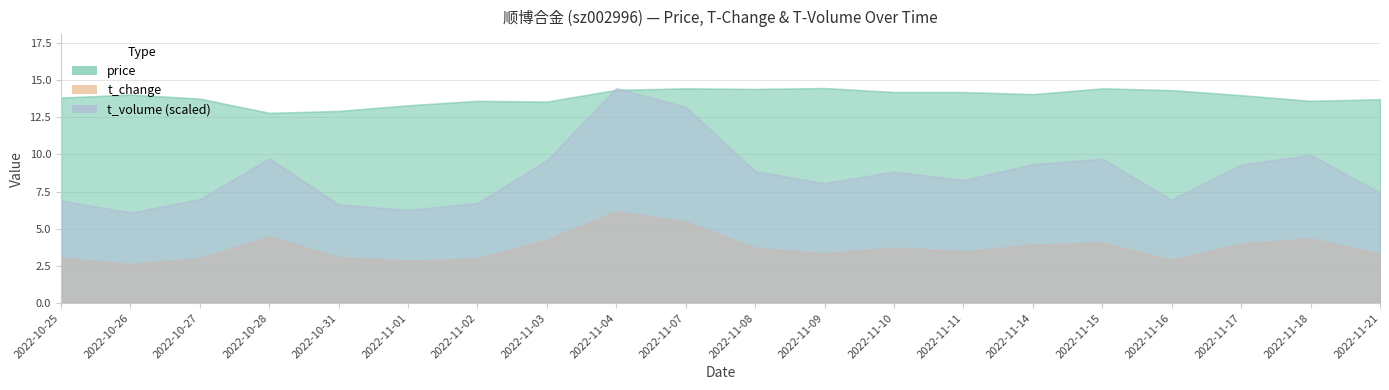

True or false: t_change and t_volume cross at least once.

False